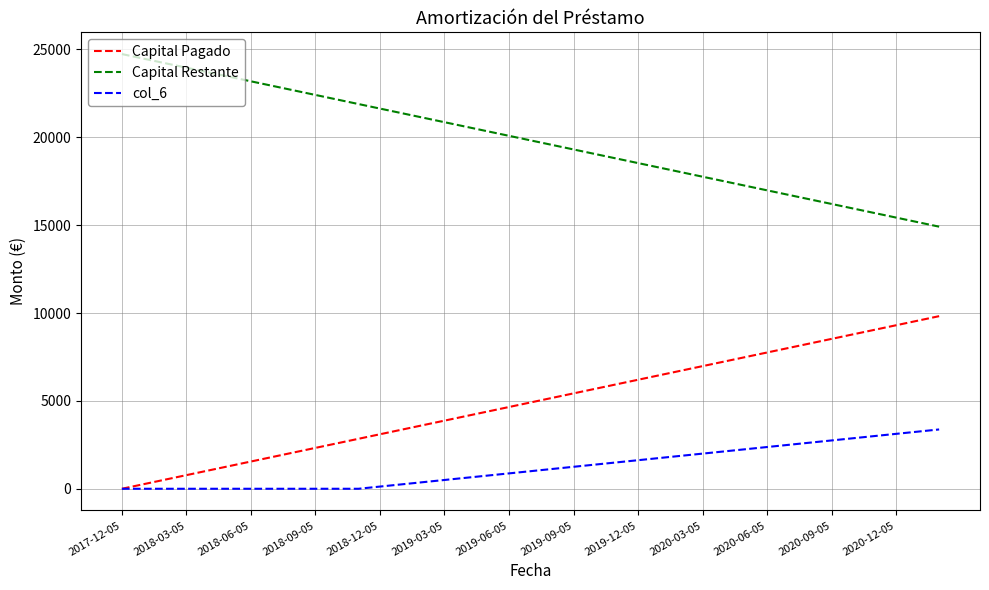

List the series in order of their overall mean, lowest first.

col_6, Capital Pagado, Capital Restante